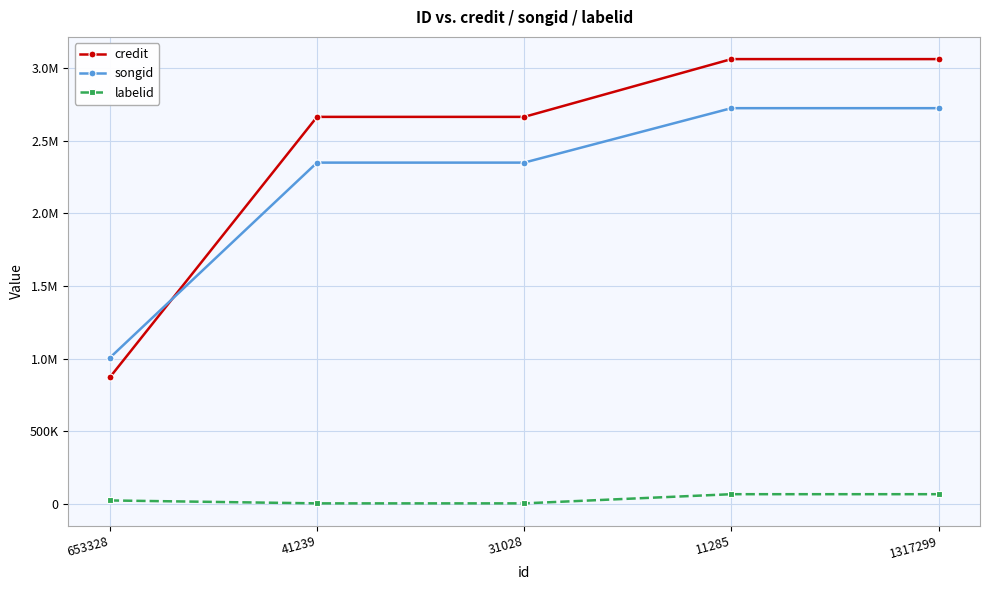

What is the value of the credit point at the 5th from the left?

3061192